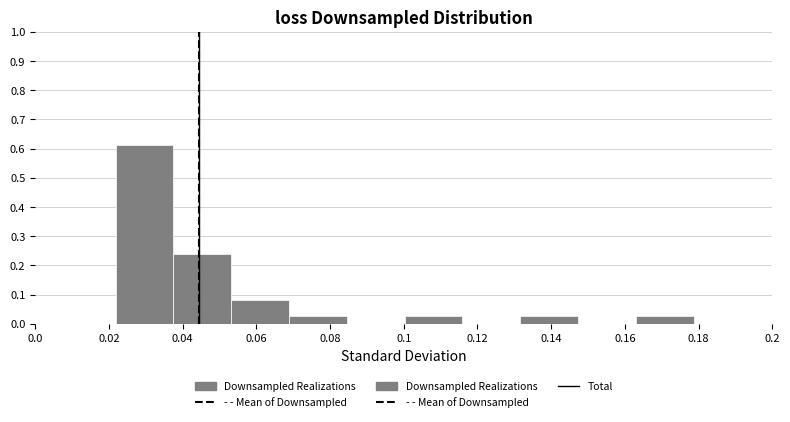

Reading left to right, transcribe this chart: for each bar, give the range it covers on the x-axis and its height. Neither the bar edges nor the heights are printed on the chart, so give them approximately, as read against the axes.

0.022 to 0.038: 0.61
0.038 to 0.054: 0.24
0.054 to 0.068: 0.08
0.068 to 0.084: 0.03
0.084 to 0.100: 0
0.100 to 0.116: 0.03
0.116 to 0.132: 0
0.132 to 0.148: 0.03
0.148 to 0.162: 0
0.162 to 0.178: 0.03